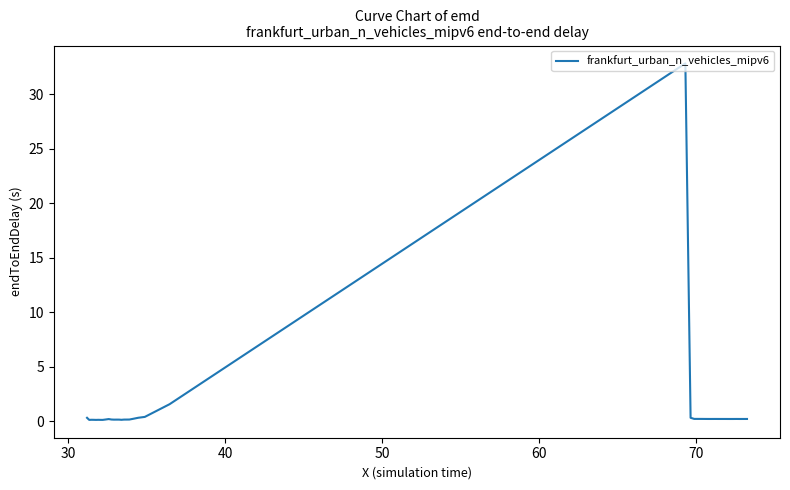

What is the difference between the maximum and minimum values?

32.7